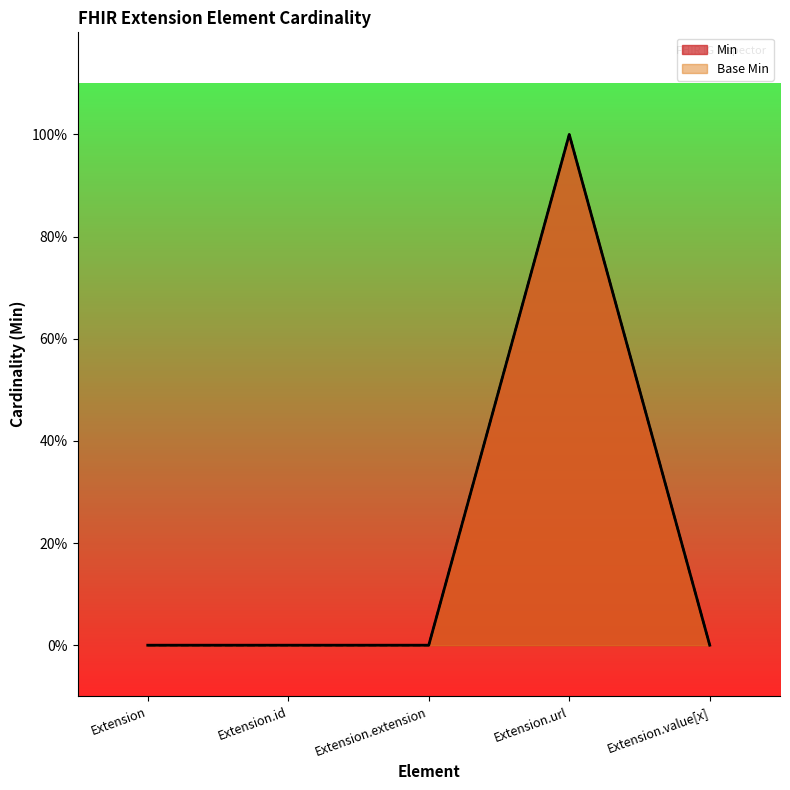

Count the Min values in the range 0 to 1.

5